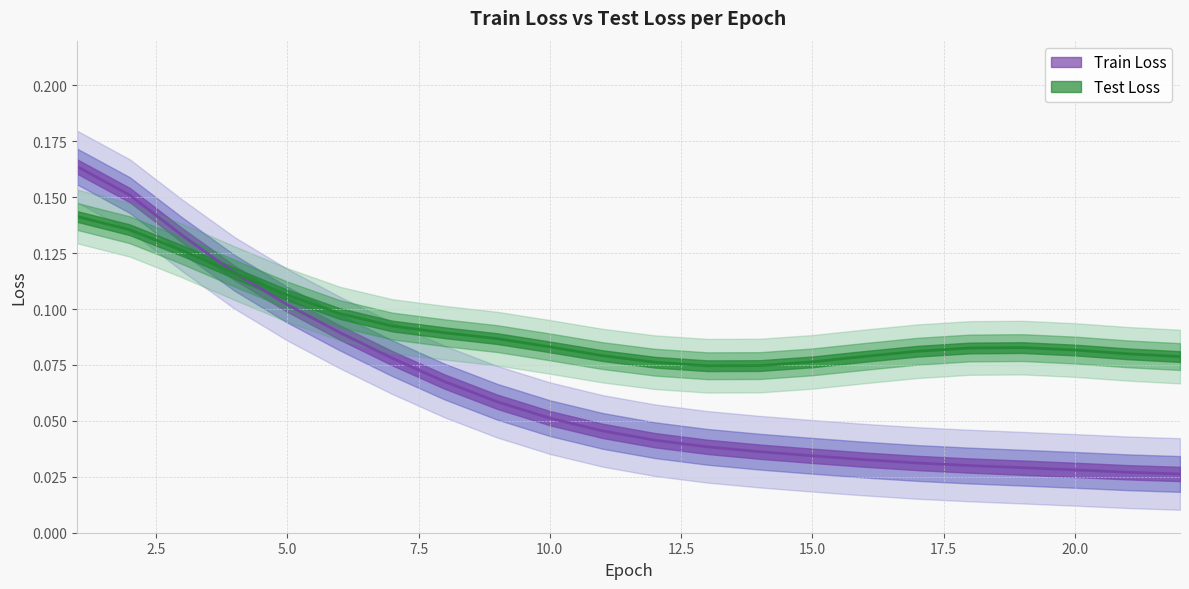

Count the values in the range 0 to 1.

22